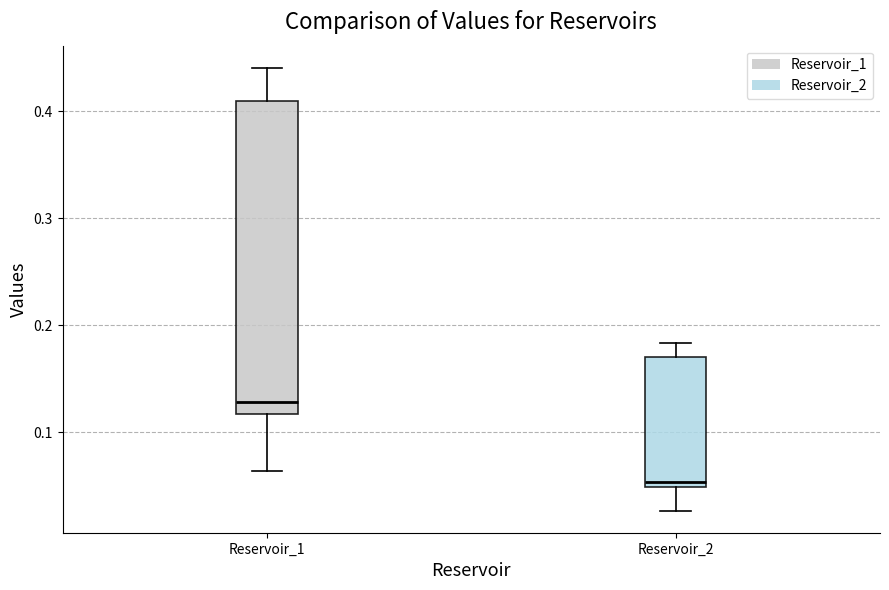

Reading left to right, read every box against the y-axis: the position of its median line, the range the box covers, and the ends of its whiskers. The values are not printed on the chart, so give them approximately, as read against the axis.

Reservoir_1: median 0.13, box 0.12 to 0.41, whiskers 0.06 to 0.44
Reservoir_2: median 0.05 (just above the box's lower edge), box 0.05 to 0.17, whiskers 0.03 to 0.18